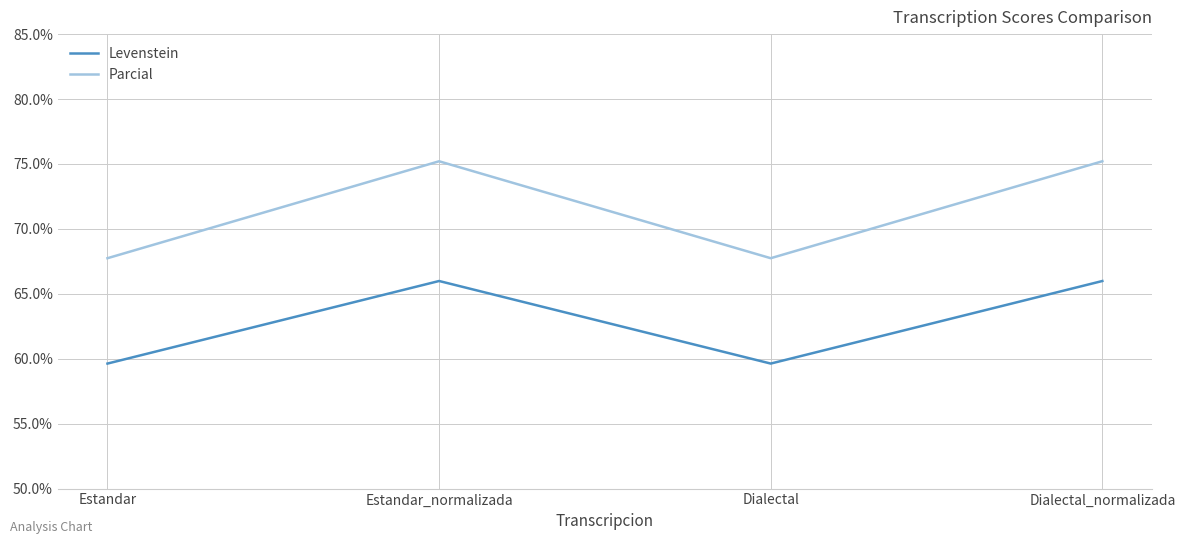

Which series has the largest range (max minus min)?

Parcial